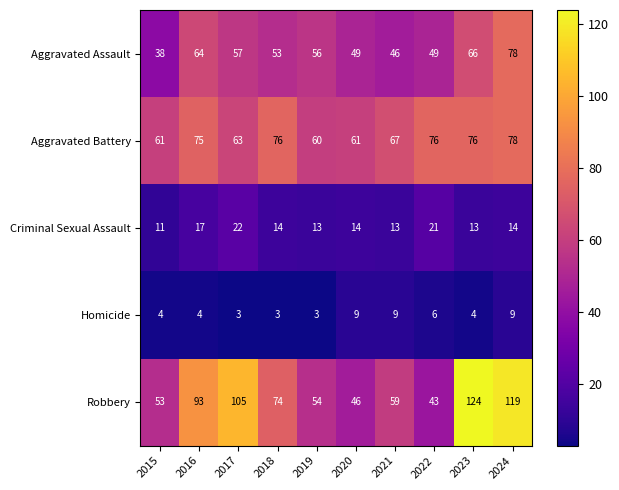

What is the maximum value shown in the chart?

124